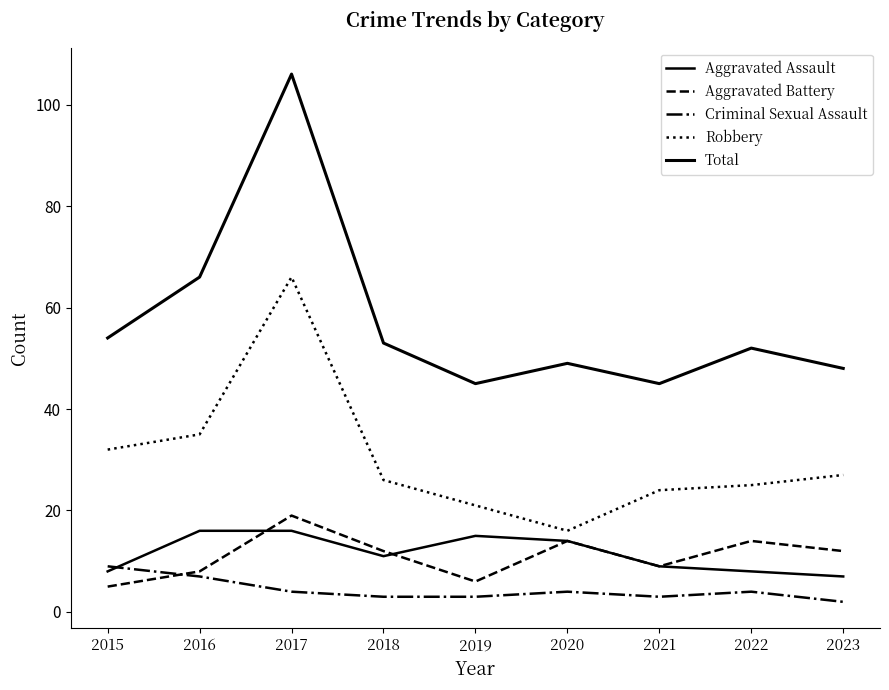

Is the value of Robbery at 2023 greater than the value of Aggravated Battery at 2023?

Yes